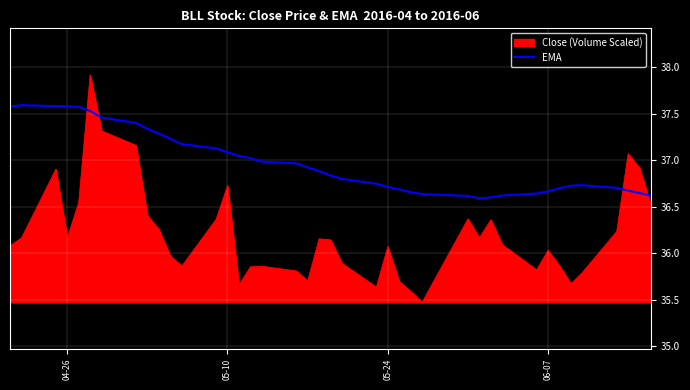

How many intersections are there between EMA and Close (Volume Scaled)?

4